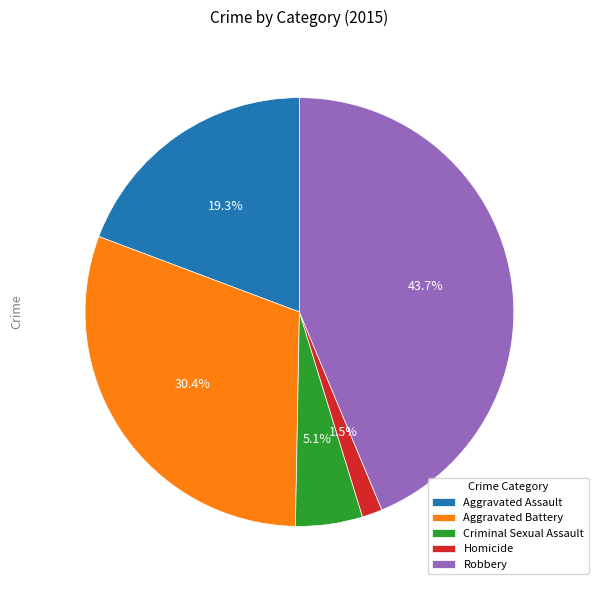

How many segments does this pie chart have?

5